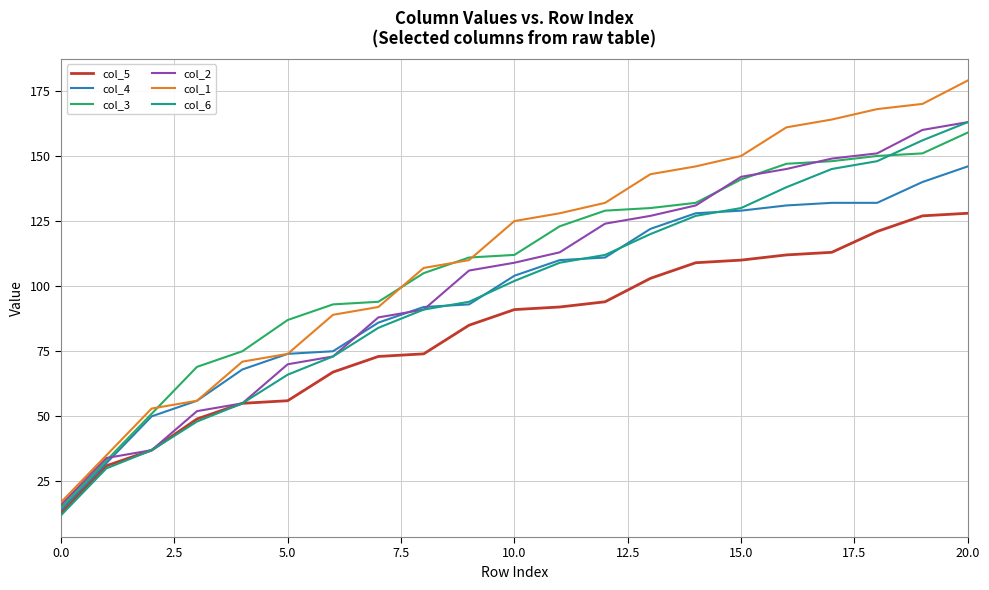

True or false: col_3 and col_5 cross at least once.

False